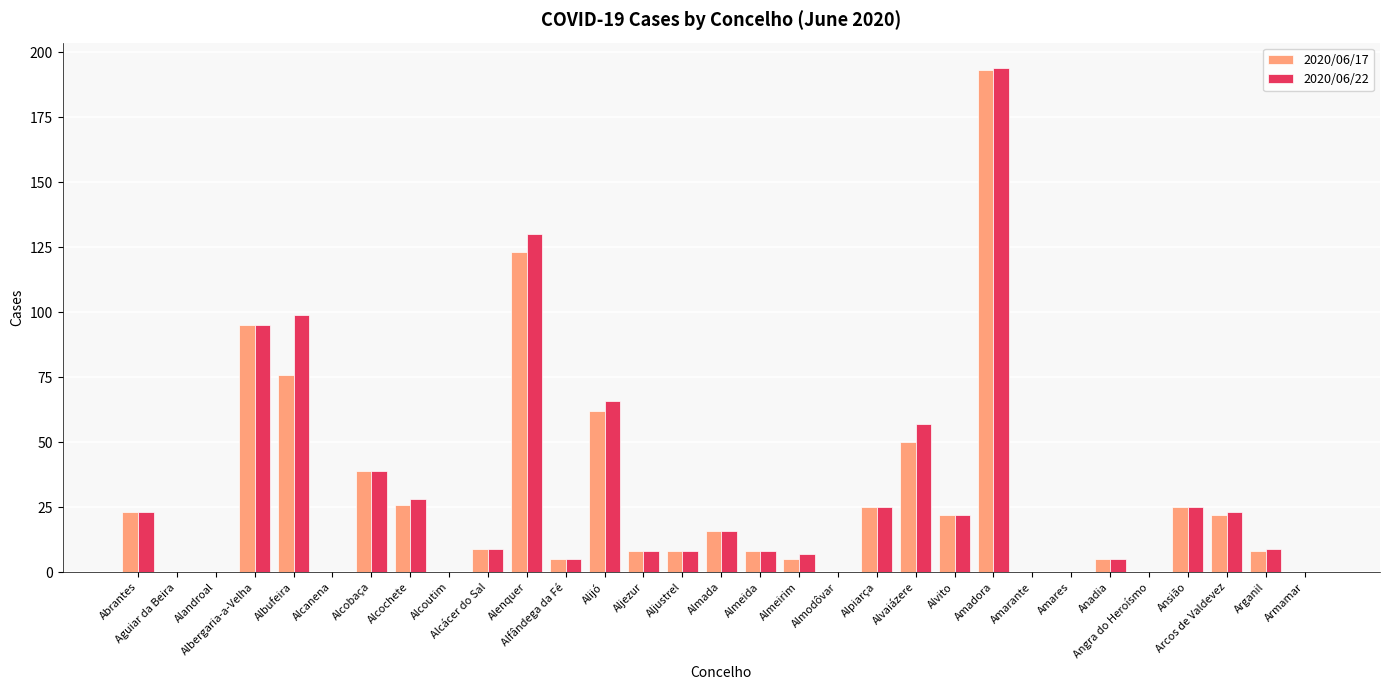

Reading left to right, extract all data points from this chart.

2020/06/17: Abrantes=23	Aguiar da Beira=0	Alandroal=0	Albergaria-a-Velha=95	Albufeira=76	Alcanena=0	Alcobaça=39	Alcochete=26	Alcoutim=0	Alcácer do Sal=9	Alenquer=123	Alfândega da Fé=5	Alijó=62	Aljezur=8	Aljustrel=8	Almada=16	Almeida=8	Almeirim=5	Almodôvar=0	Alpiarça=25	Alvaiázere=50	Alvito=22	Amadora=193	Amarante=0	Amares=0	Anadia=5	Angra do Heroísmo=0	Ansião=25	Arcos de Valdevez=22	Arganil=8	Armamar=0
2020/06/22: Abrantes=23	Aguiar da Beira=0	Alandroal=0	Albergaria-a-Velha=95	Albufeira=99	Alcanena=0	Alcobaça=39	Alcochete=28	Alcoutim=0	Alcácer do Sal=9	Alenquer=130	Alfândega da Fé=5	Alijó=66	Aljezur=8	Aljustrel=8	Almada=16	Almeida=8	Almeirim=7	Almodôvar=0	Alpiarça=25	Alvaiázere=57	Alvito=22	Amadora=194	Amarante=0	Amares=0	Anadia=5	Angra do Heroísmo=0	Ansião=25	Arcos de Valdevez=23	Arganil=9	Armamar=0